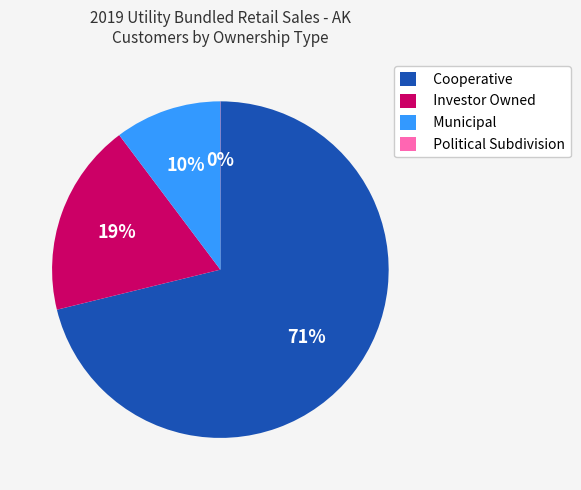

To the nearest percent, what percentage of the pie is Municipal?

10%